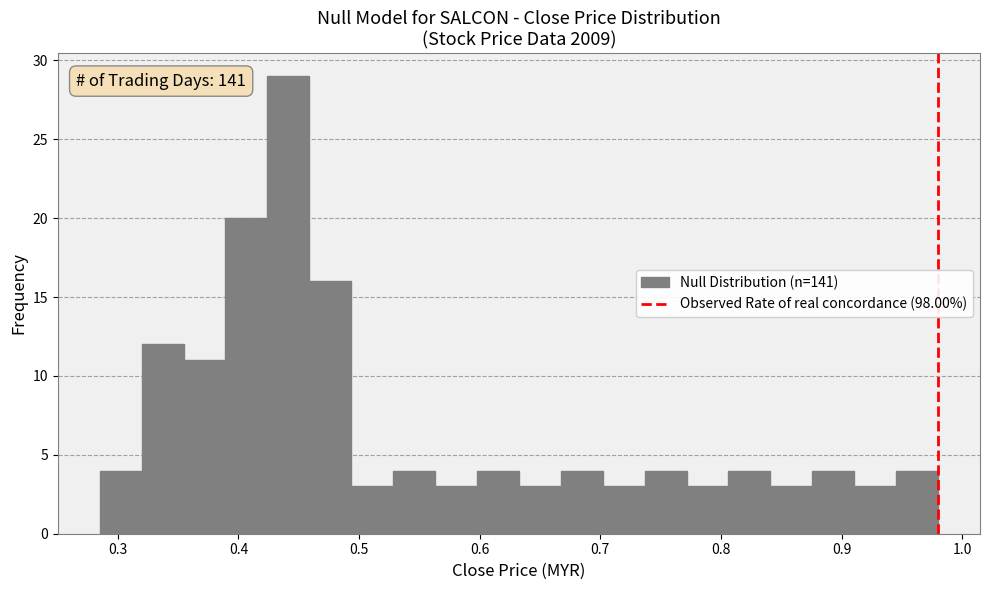

Around what value on the x-axis is the tallest bar? Give the approximate position of its centre, as read against the axis.

0.44